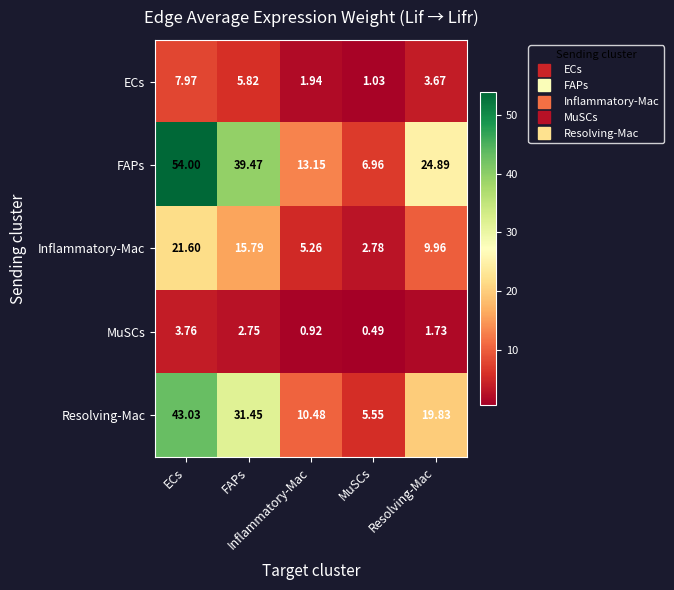

How many data points does each series have?

5